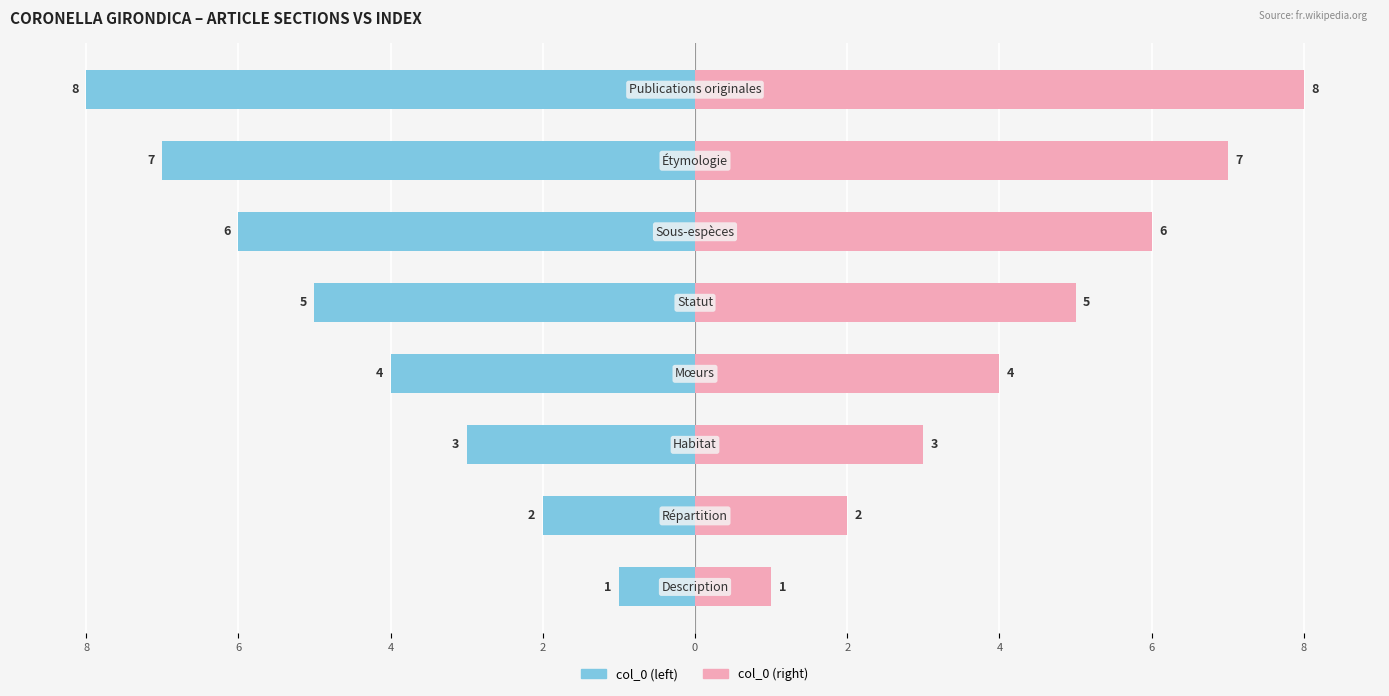

How many bars are there in each group?

2